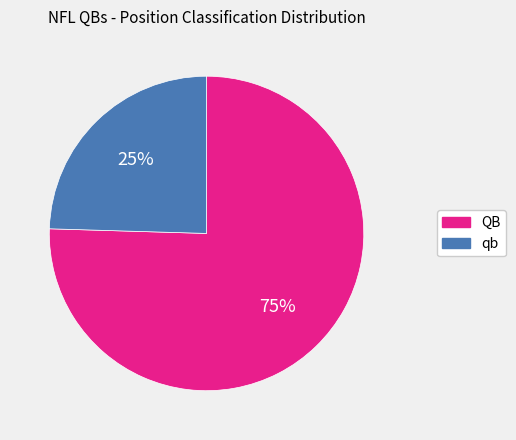

Rank the categories by value from highest to lowest.

QB, qb